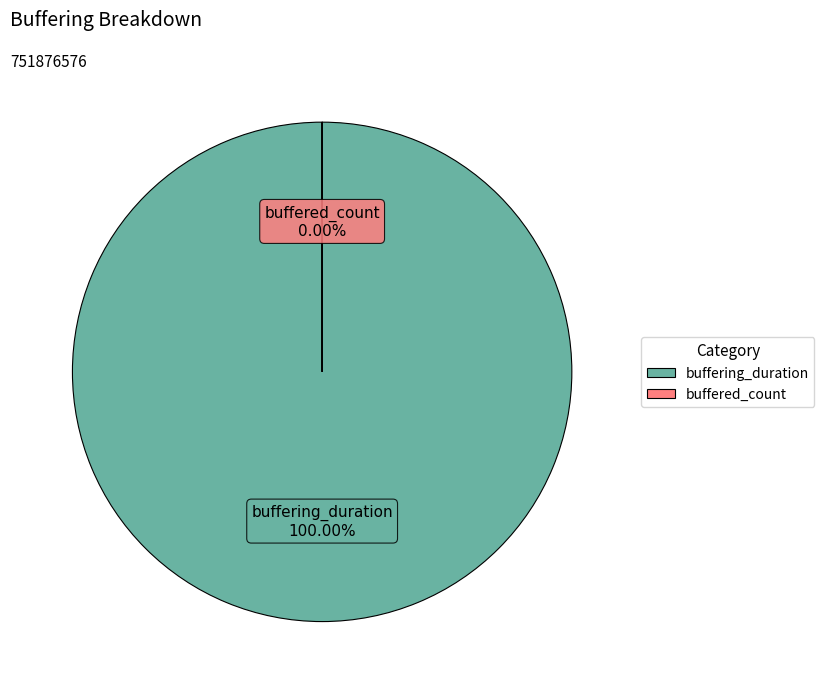

How many segments does this pie chart have?

2